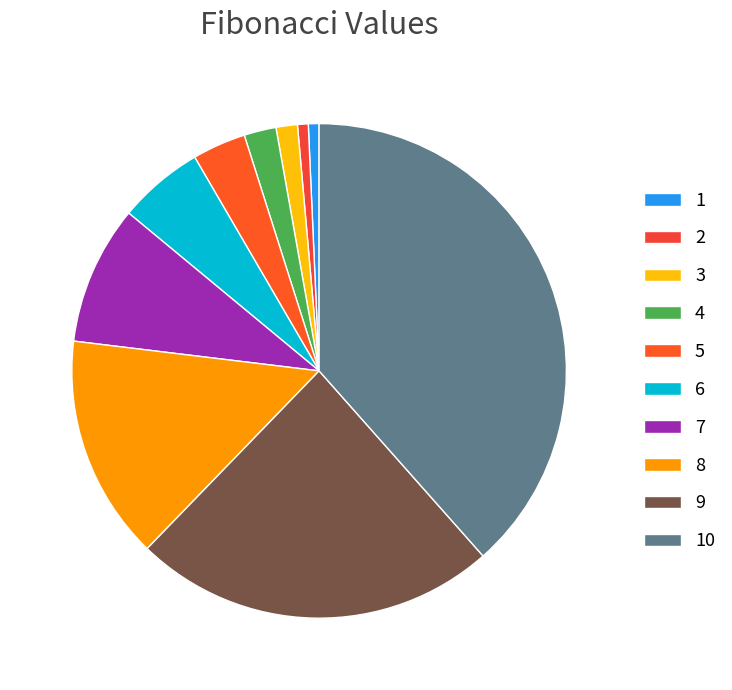

Is it true that 5 is 1% of the pie?

False